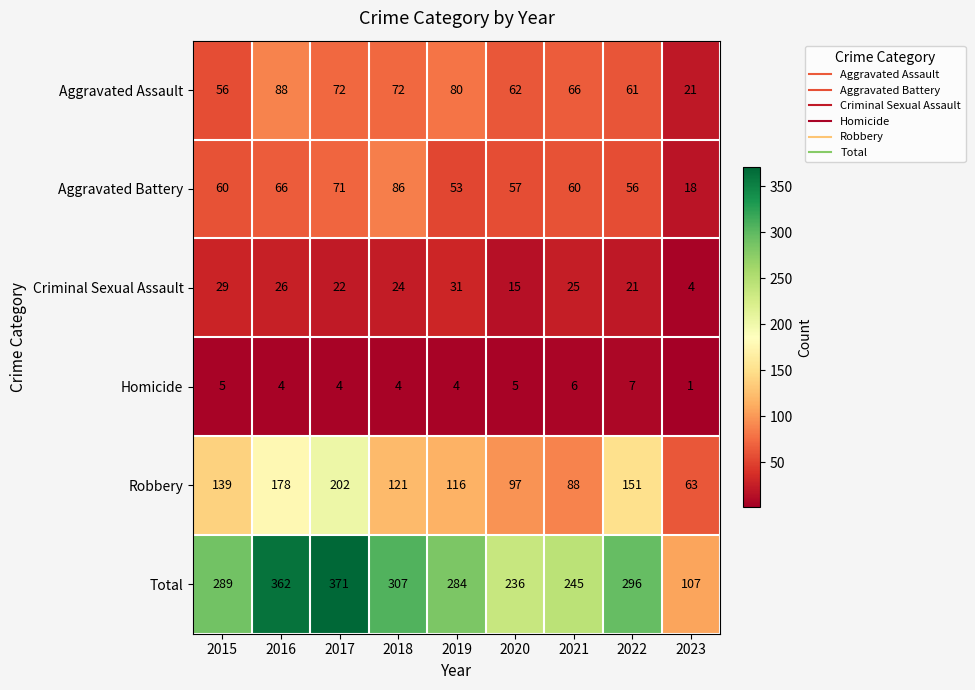

At which label is Robbery closest to 132?

2015